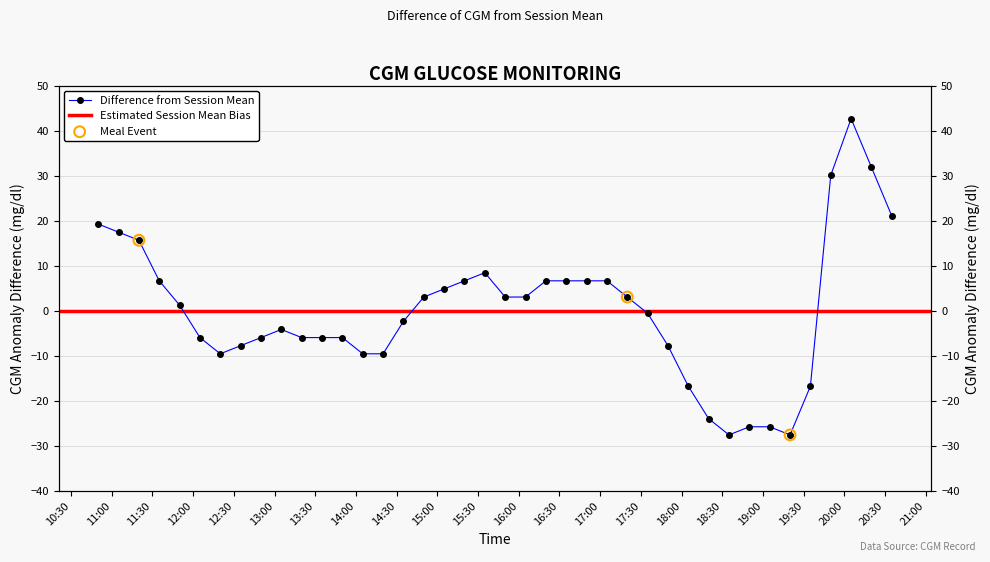

Approximately how many times larger is the value at 2021-05-24 16:20 compared to 2021-05-24 14:50?

2.2